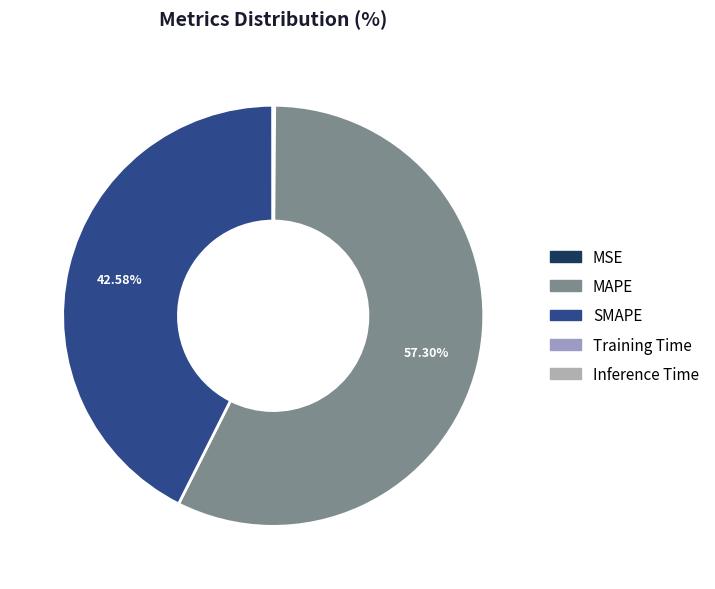

Is MAPE the majority of the pie?

Yes